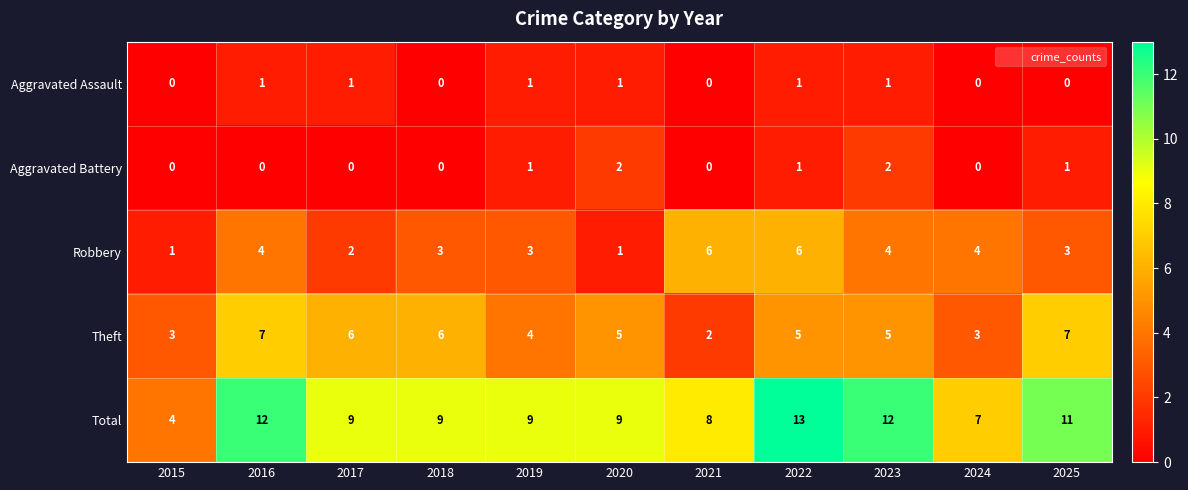

List the series in order of their peak value, highest first.

Total, Theft, Robbery, Aggravated Battery, Aggravated Assault